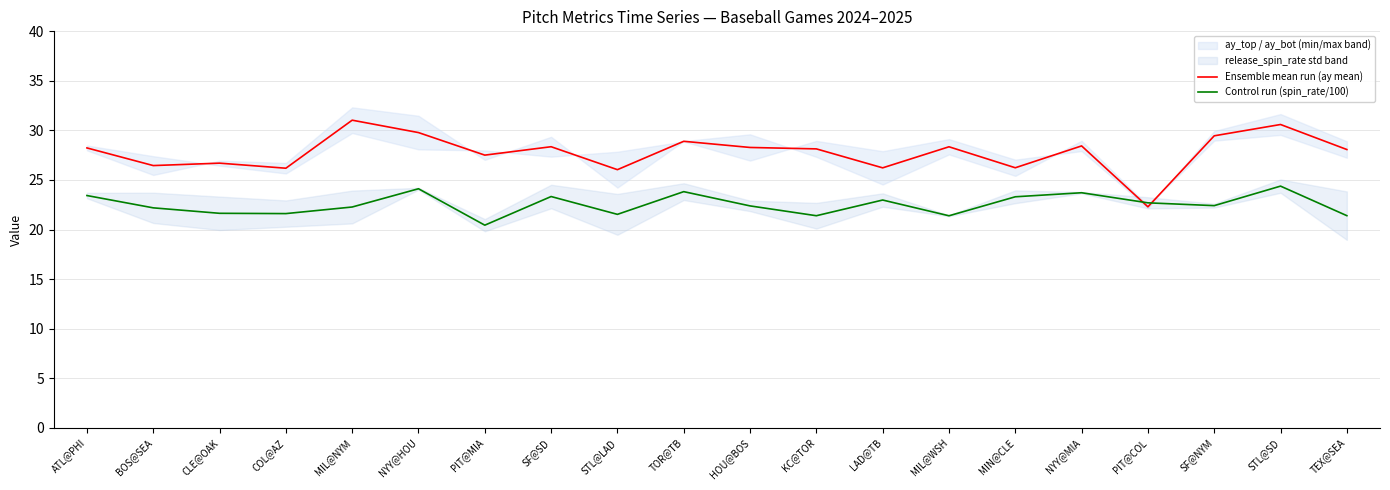

List the series in order of their peak value, lowest first.

Control run (spin_rate/100), Ensemble mean run (ay mean)